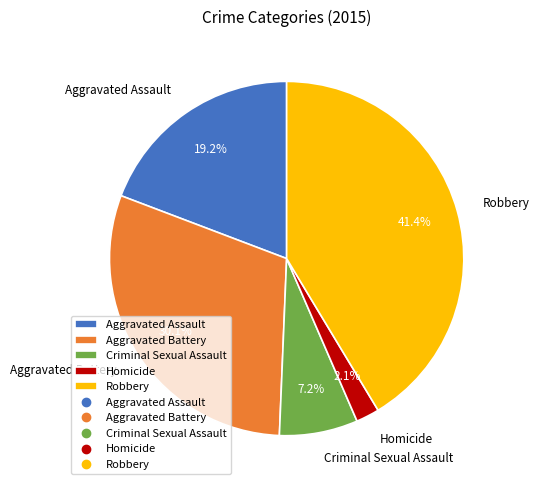

Does Aggravated Assault represent more than half of the total?

No